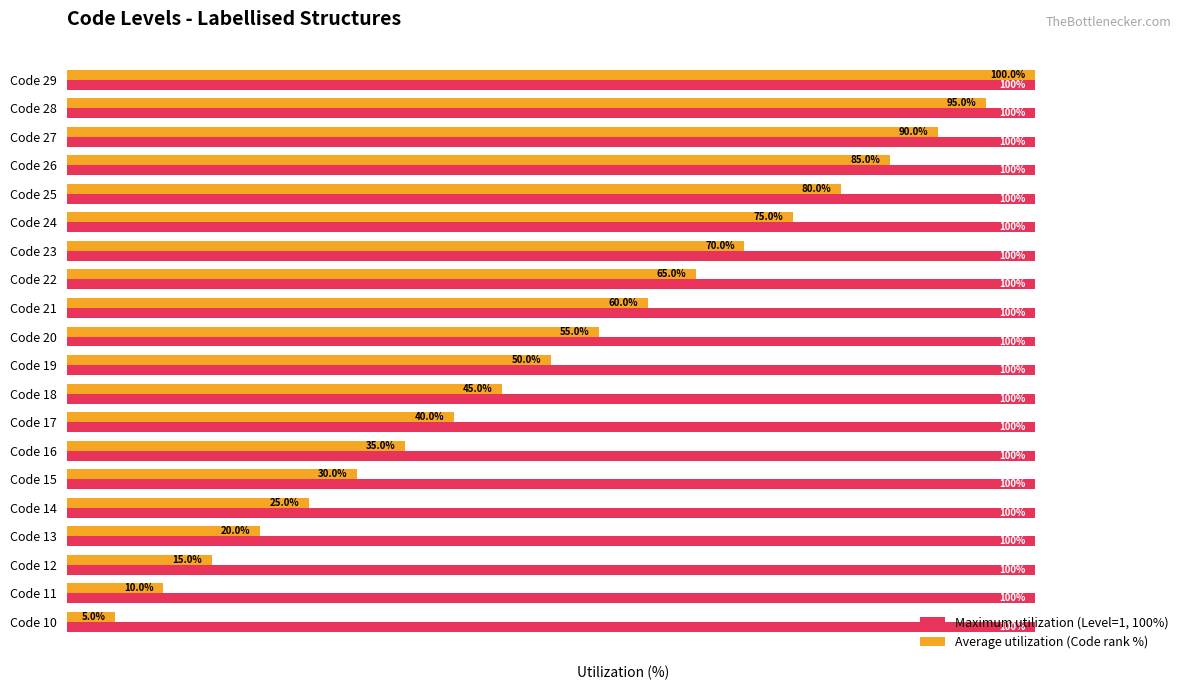

Which series has the widest spread of values?

Average utilization (Code rank %)